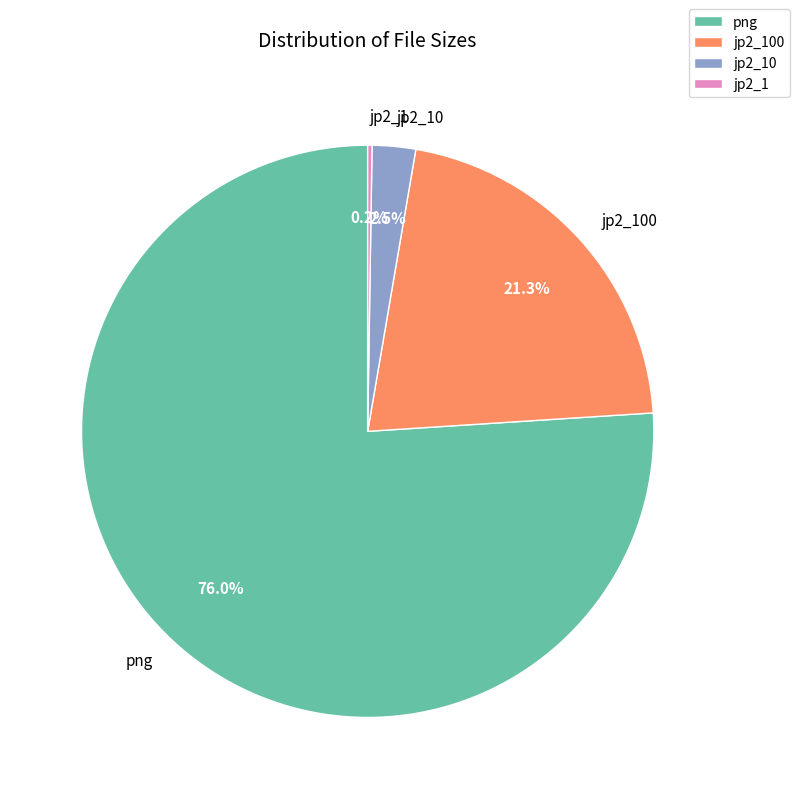

What is the largest slice in the pie chart?

png